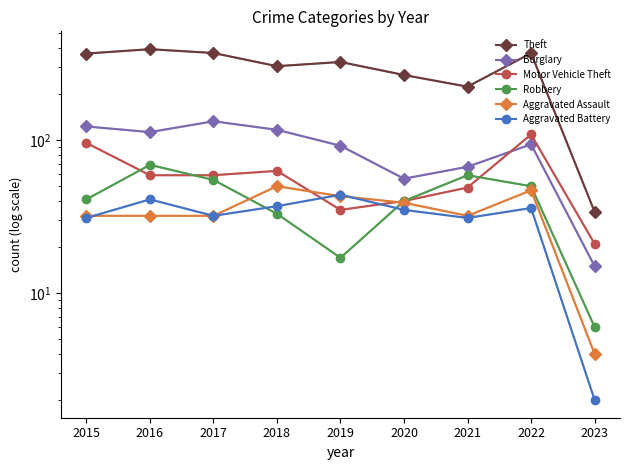

Is the value of Robbery at 2020 greater than the value of Aggravated Assault at 2020?

Yes